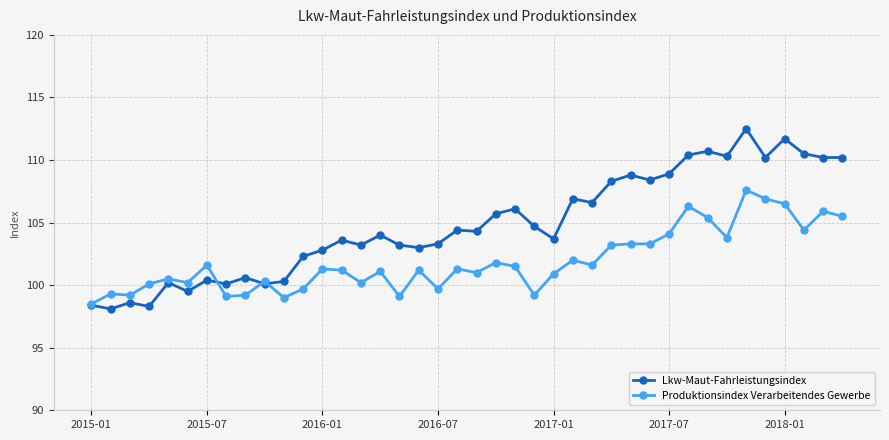

Does the chart have visible grid lines?

Yes